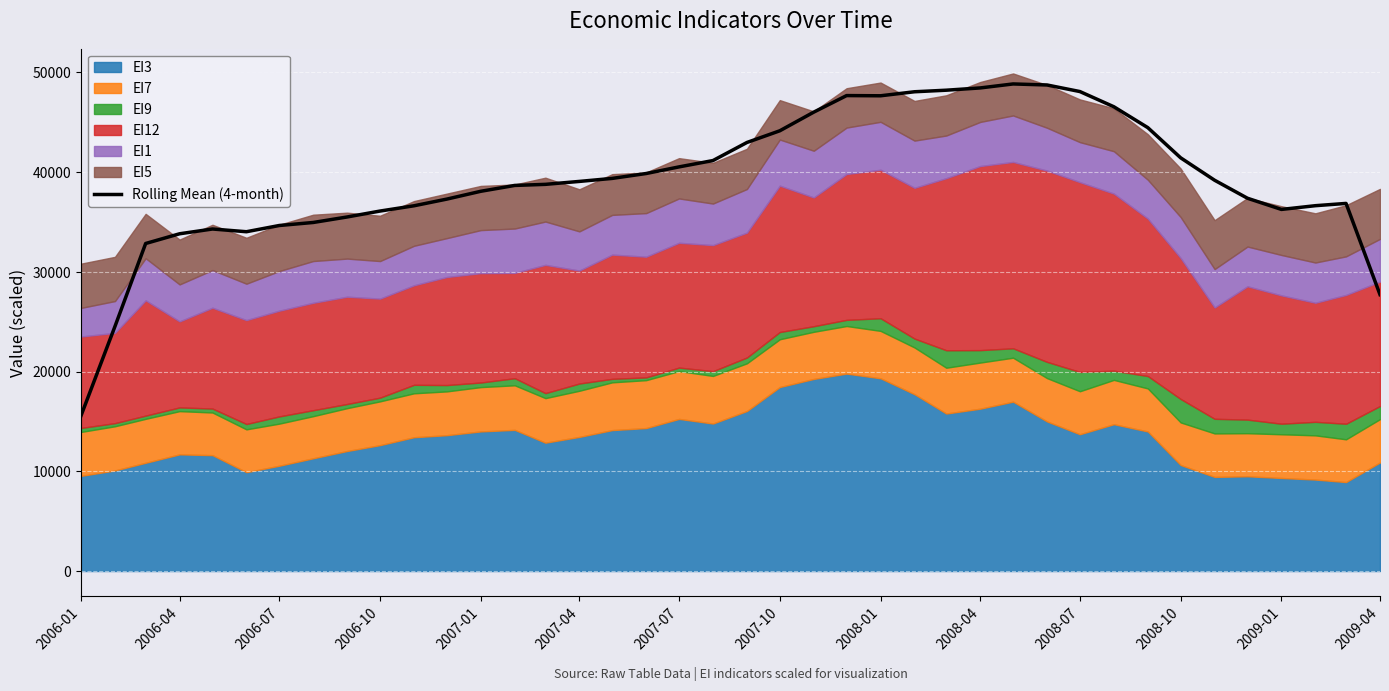

What is the minimum value for Rolling Mean (4-month)?

15580.4